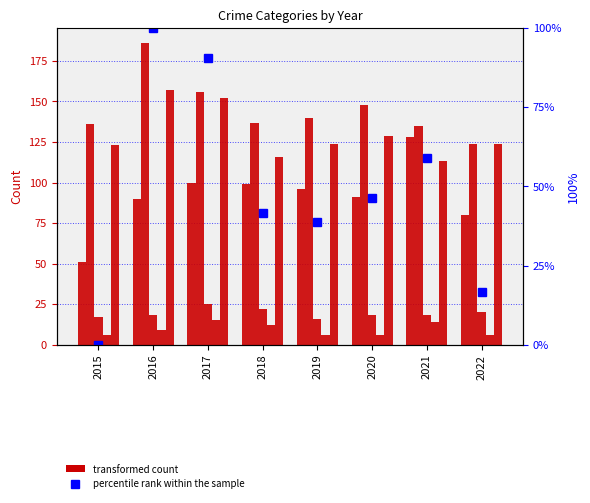

Is it true that percentile rank within the sample equals 59.1 at 2021?

True